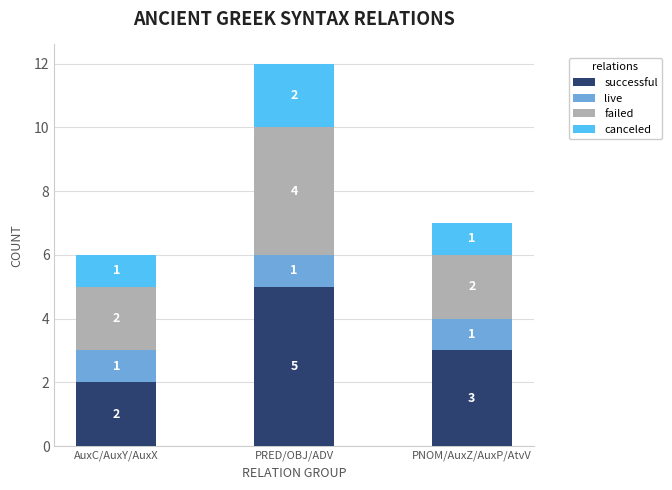

Is it true that successful equals 4 at PNOM/AuxZ/AuxP/AtvV?

False